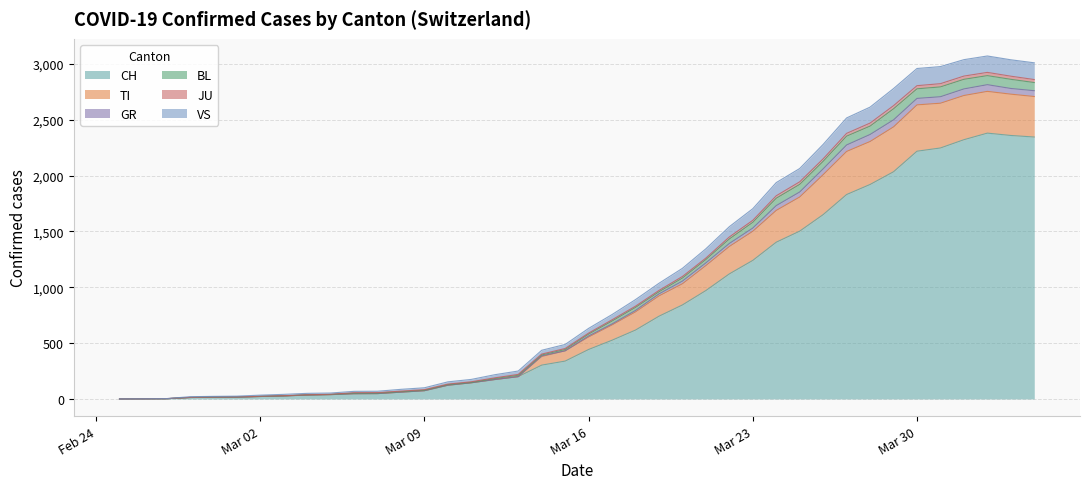

Is it true that VS equals 3620 at 2020-04-01?

False